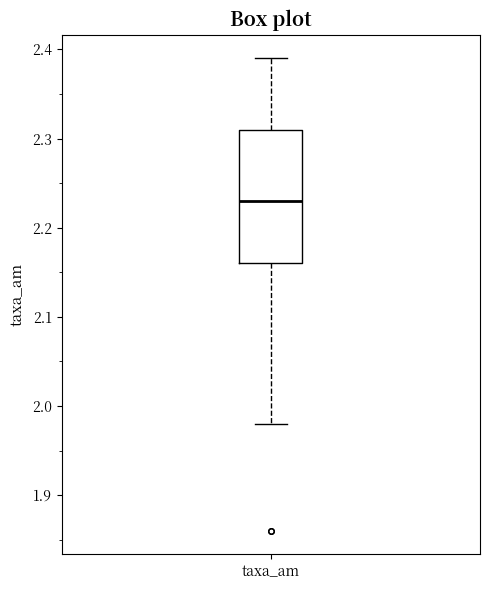

Where does the upper whisker of the box for taxa_am end on the y-axis? The values are not printed on the chart, so give them approximately, as read against the axis.

2.39